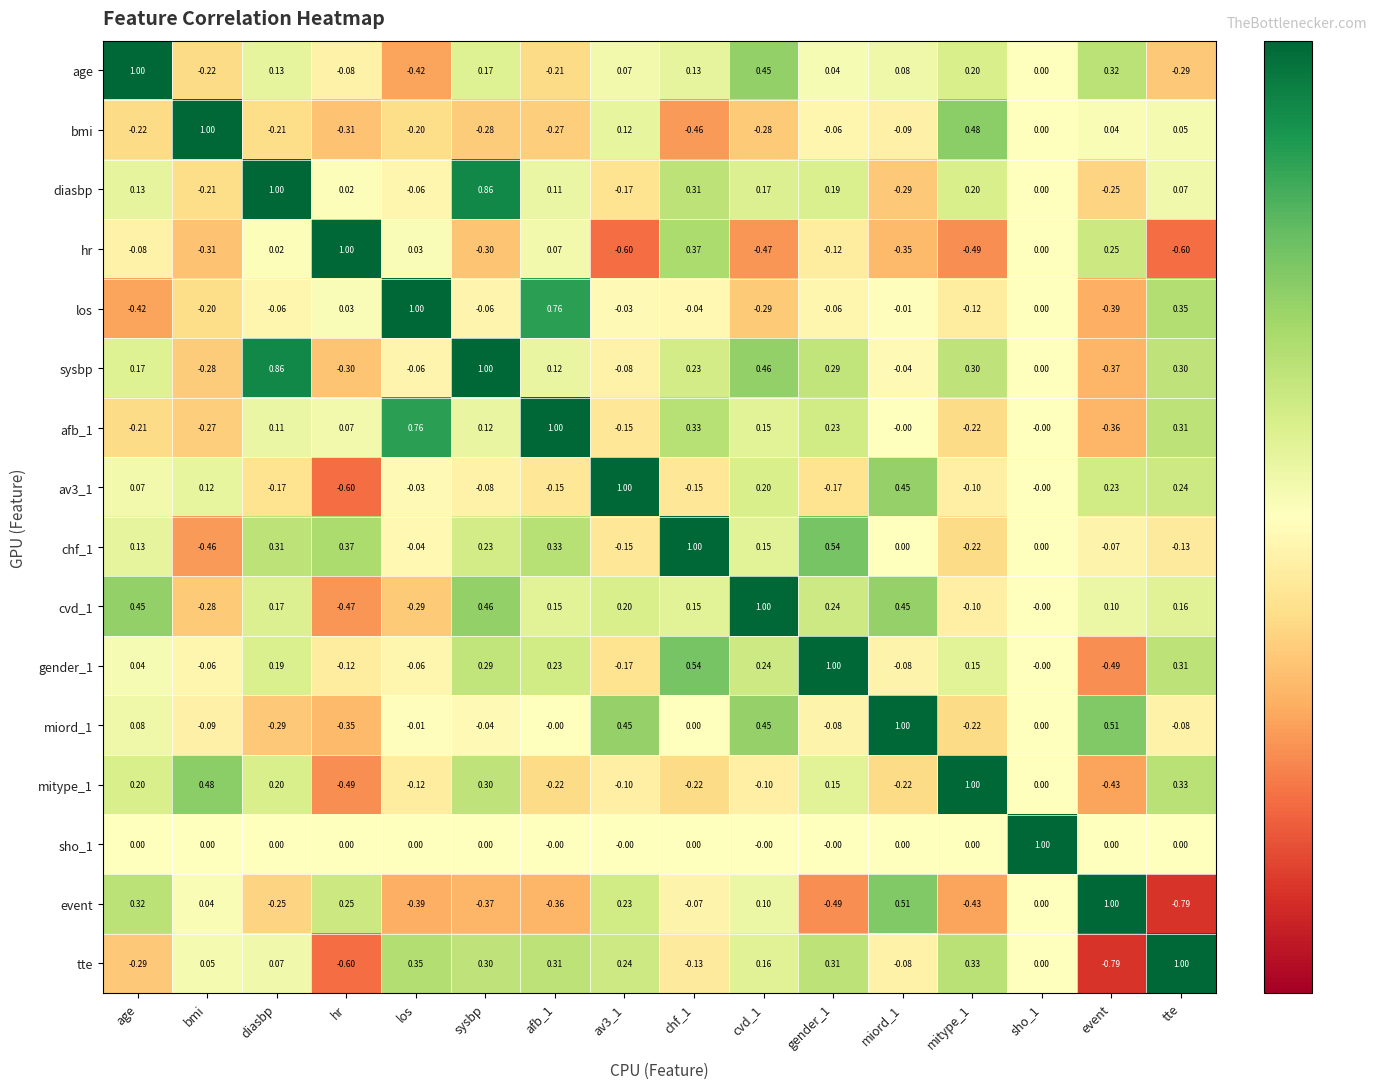

Which category has the highest value in the sysbp series?

sysbp